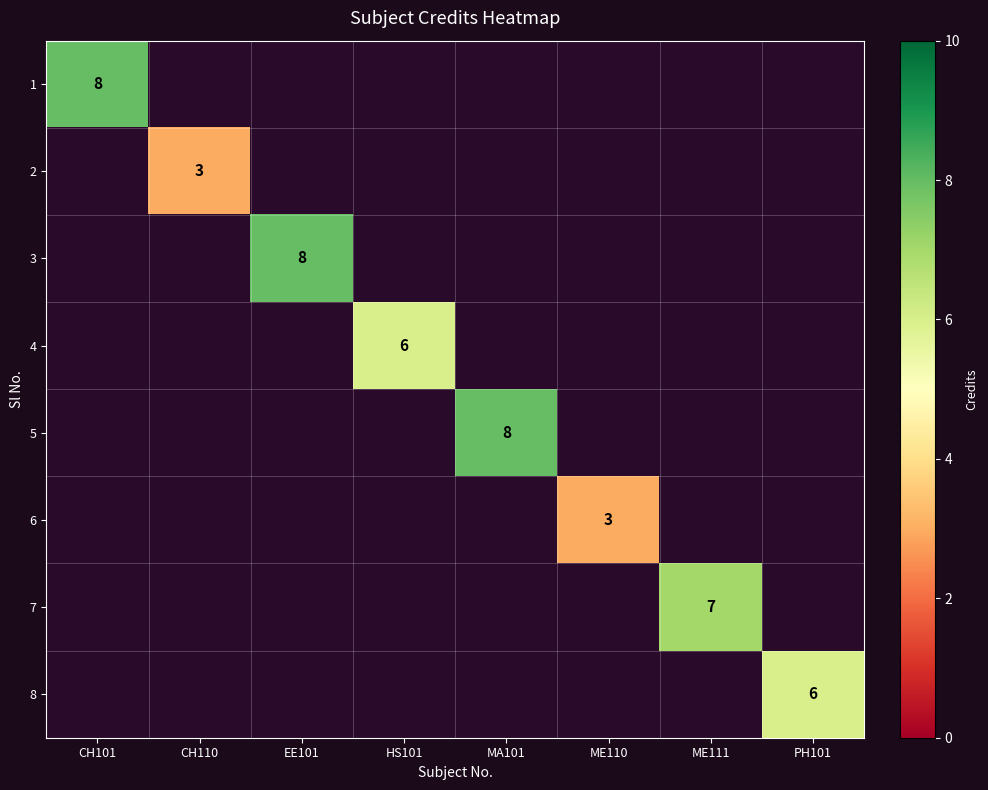

The 4 series shows 6 at HS101. True or false?

True